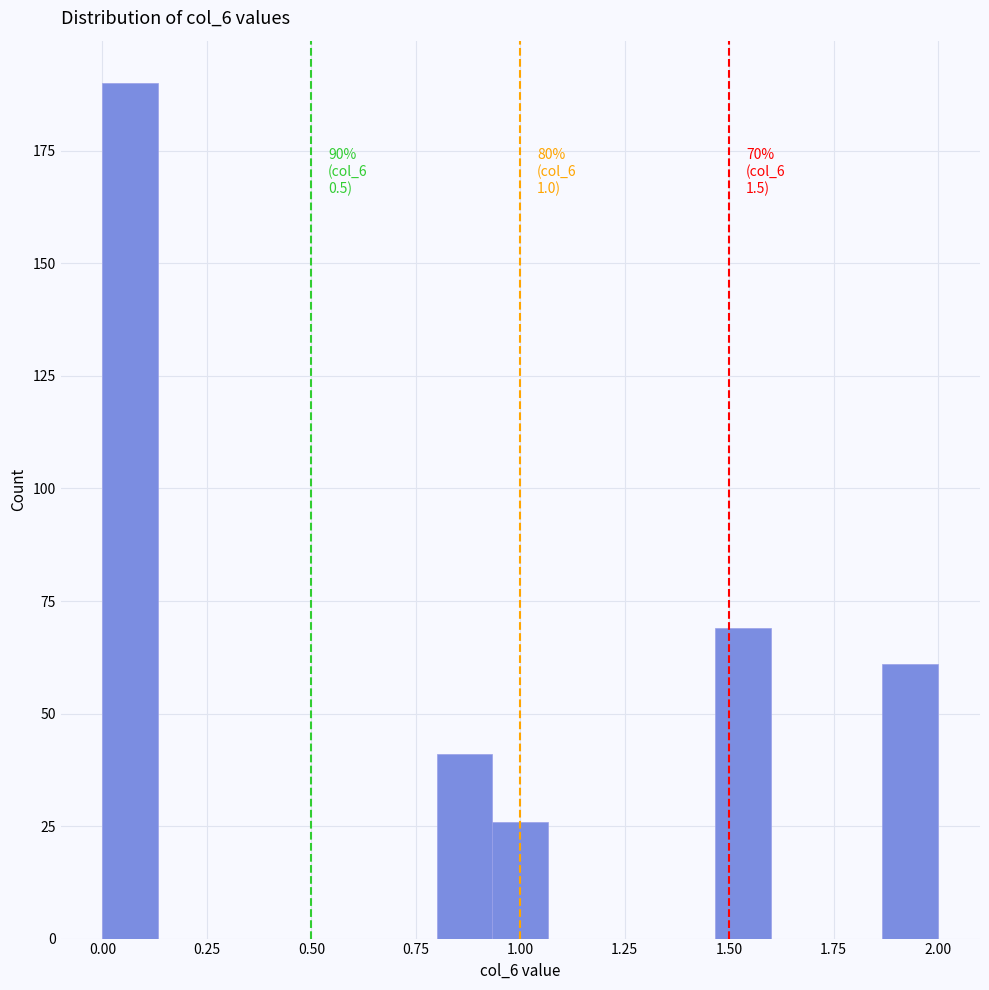

Around what value on the x-axis is the tallest bar? Give the approximate position of its centre, as read against the axis.

0.05